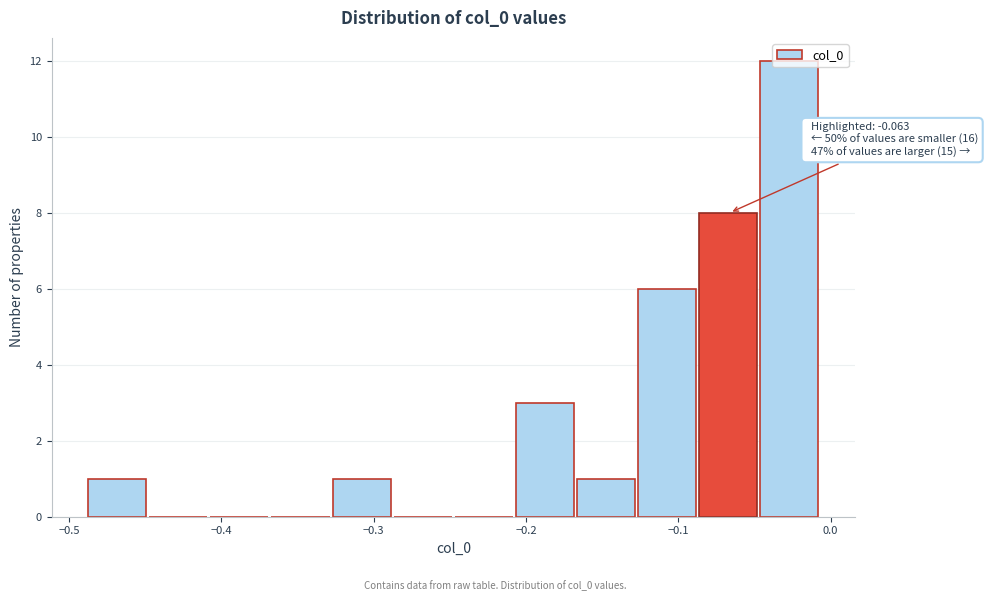

Which range on the x-axis has the tallest bar?

-0.05 to -0.01